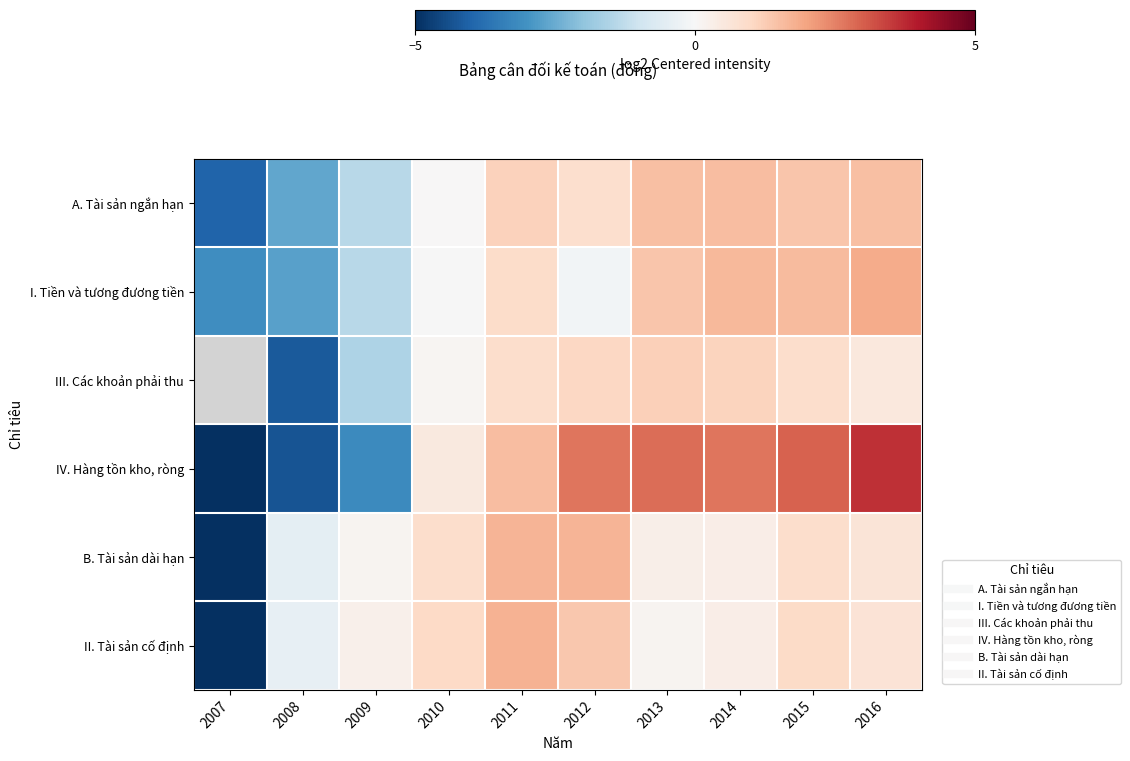

At how many categories does at least one series exceed -6?

10